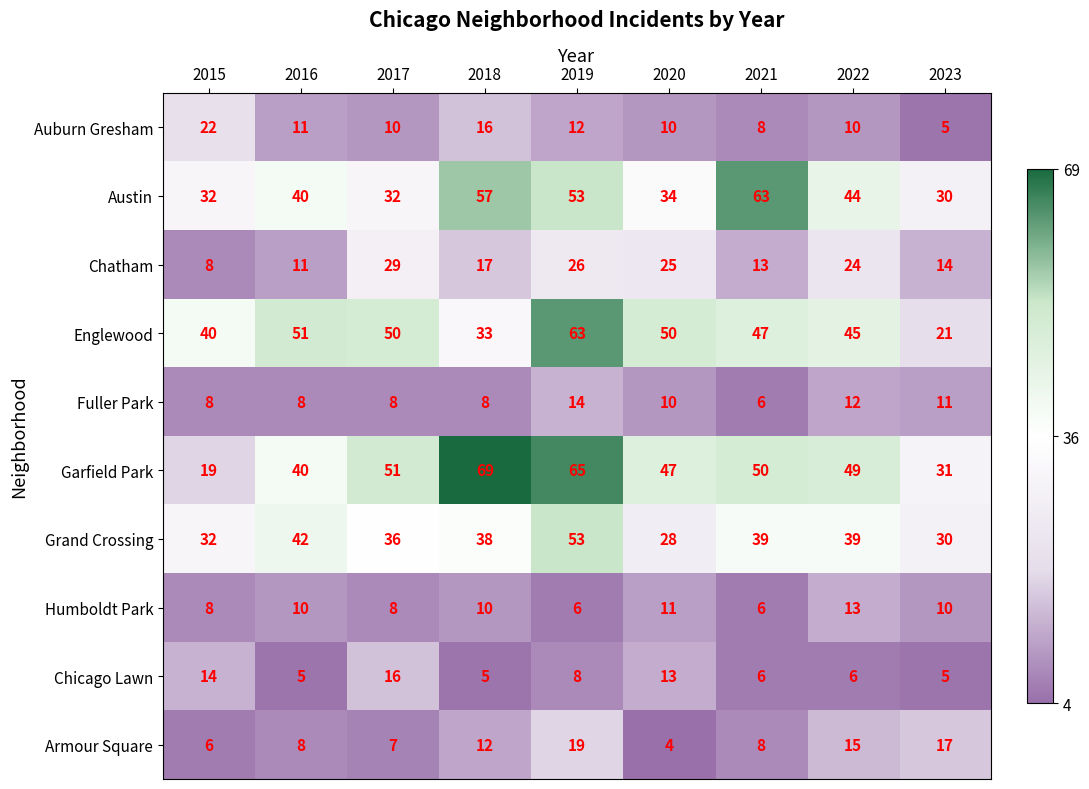

How many categories are shown in the chart?

9